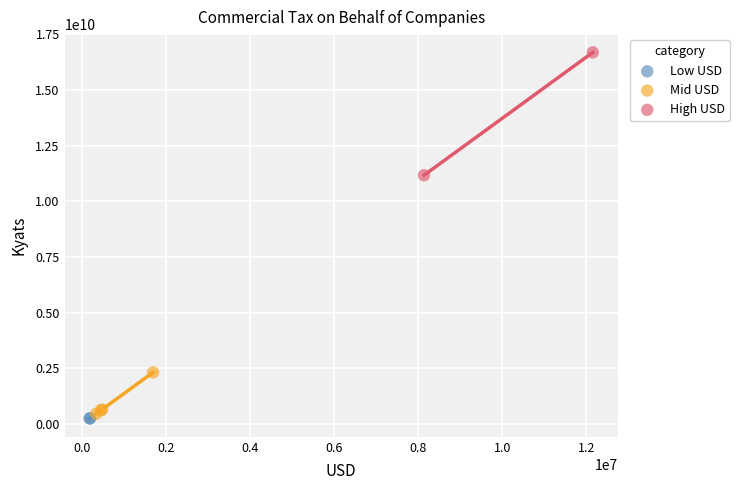

Which series contains the highest Y value?

High USD